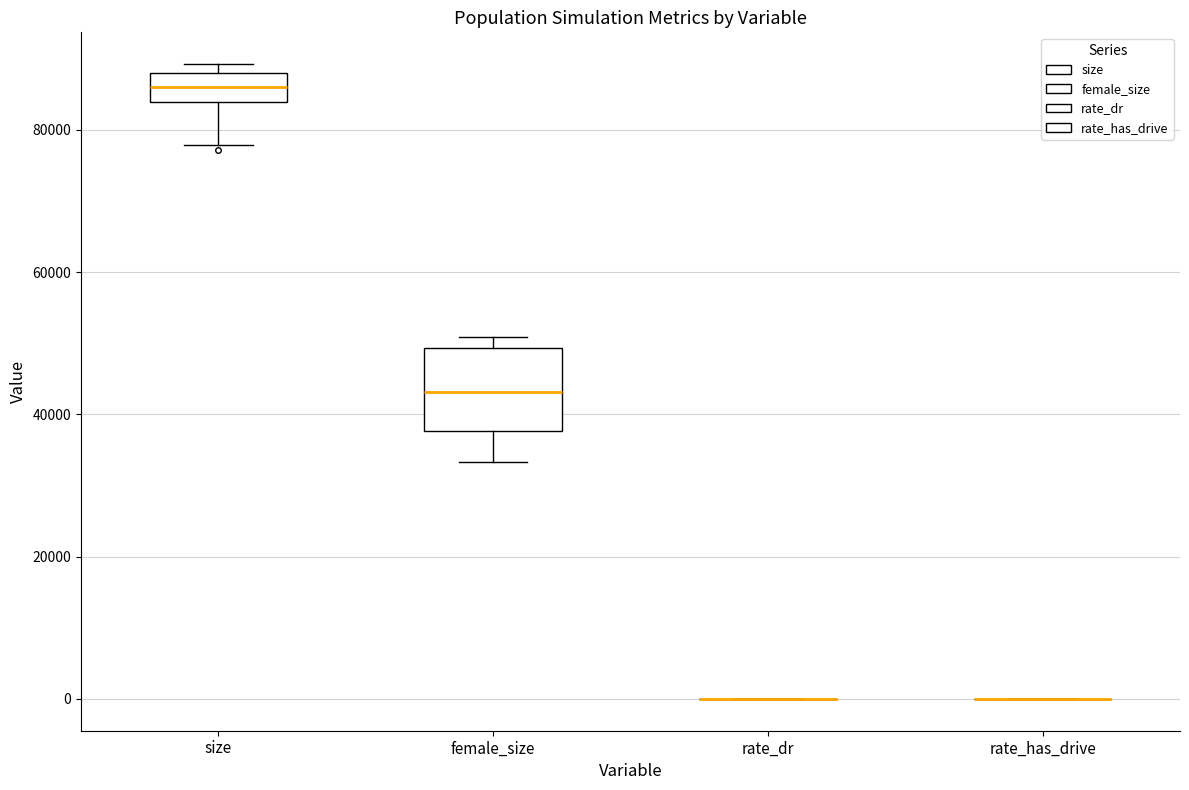

Reading left to right, transcribe this box plot: for each box, give where its median line is, the range the box spans, and where its two whiskers end, as read against the y-axis. The values are not printed on the chart, so give them approximately, as read against the axis.

size: median 86000, box 84000 to 88000, whiskers 78000 to 90000
female_size: median 44000, box 38000 to 50000, whiskers 34000 to 50000 (just above the box's upper edge)
rate_dr: box collapsed to a line at 0, whiskers 0 to 0
rate_has_drive: box collapsed to a line at 0, whiskers 0 to 0